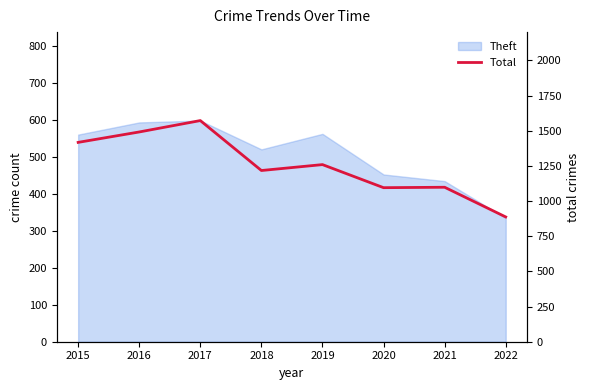

Count the number of values greater than 1259.

3